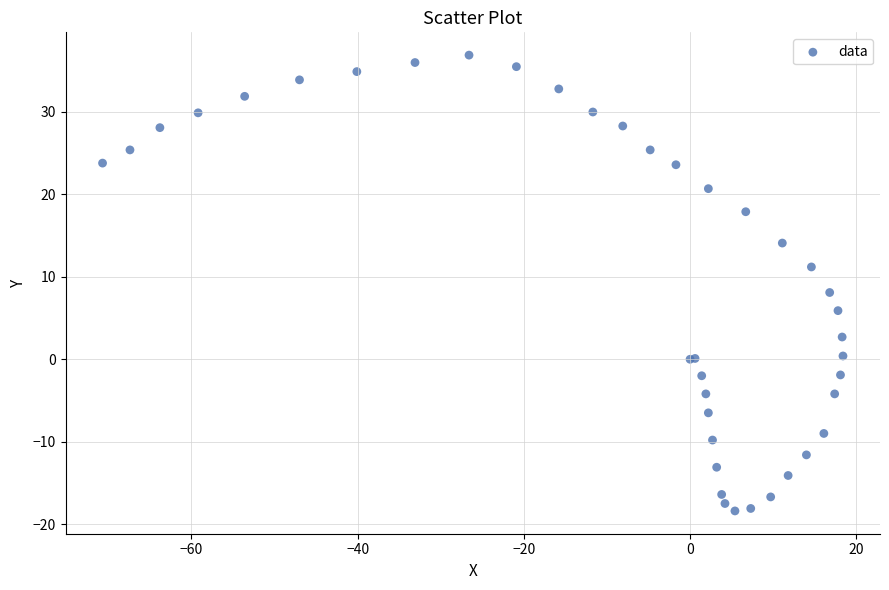

What Y value in the scatter plot is closest to 9?

8.1